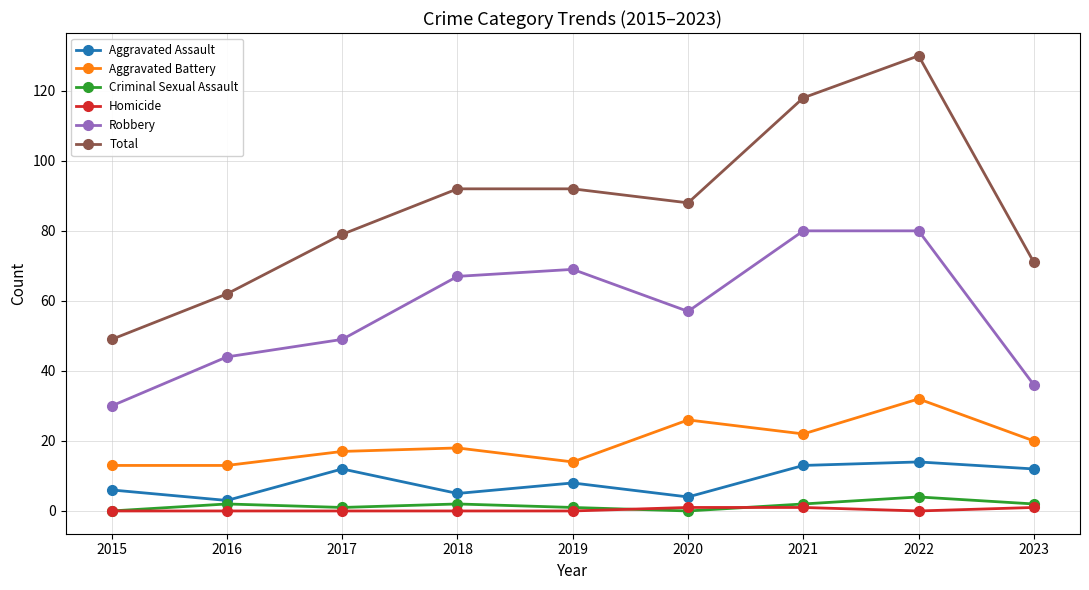

What is the sum of the Homicide values at 2017 and 2021?

1